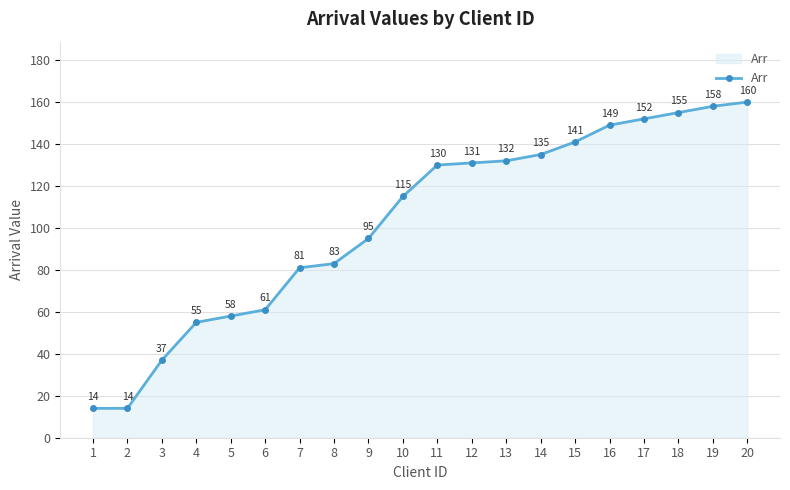

Approximately how many times larger is the value at 8 compared to 19?

0.5